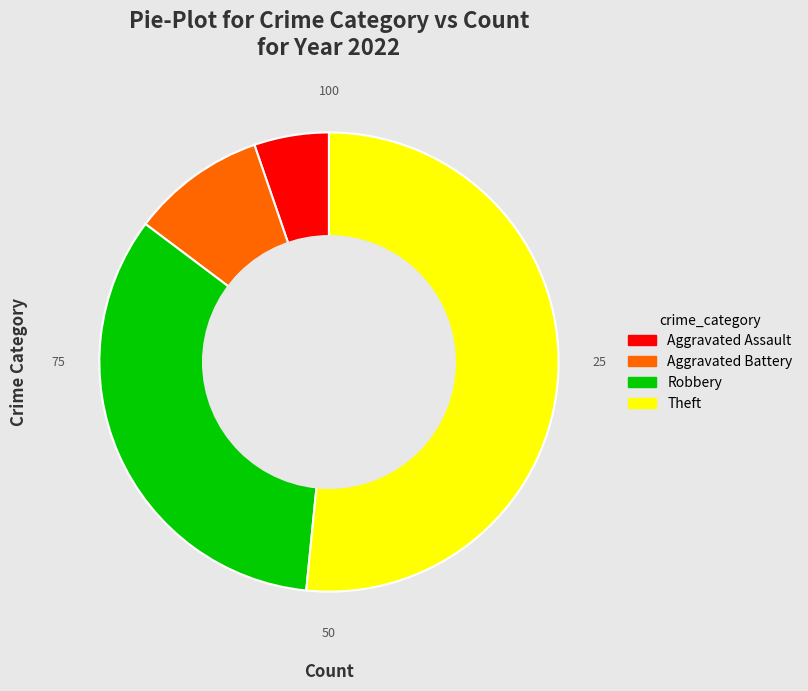

Rank the categories by value from lowest to highest.

Aggravated Assault, Aggravated Battery, Robbery, Theft